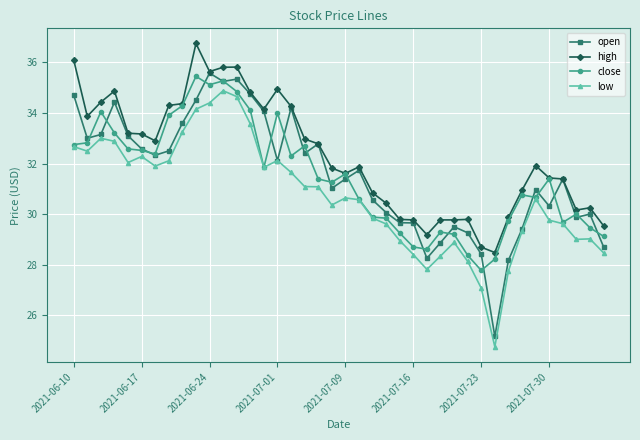

Which series has the largest total across all categories?

high